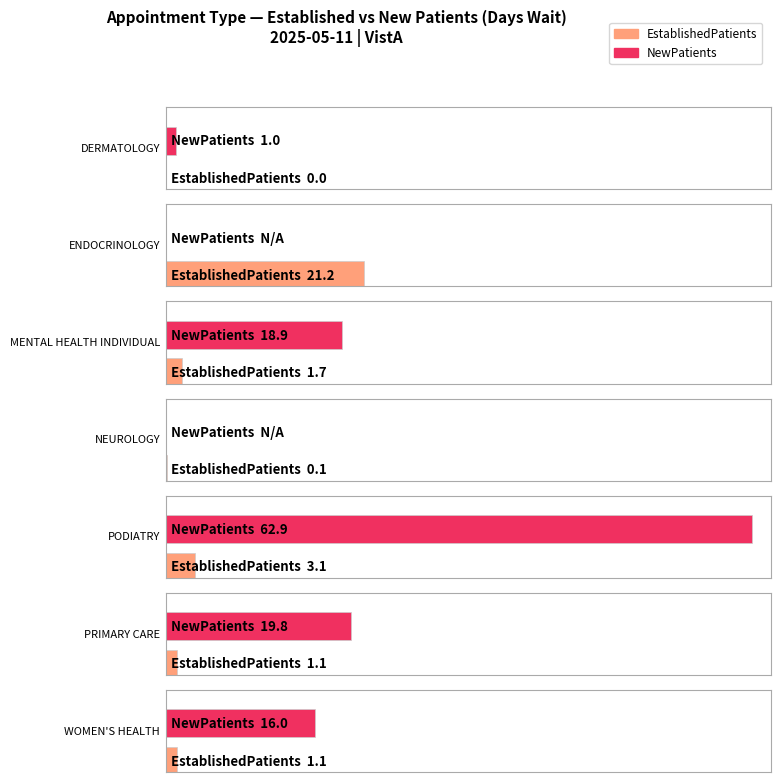

Are the bars horizontal?

Yes